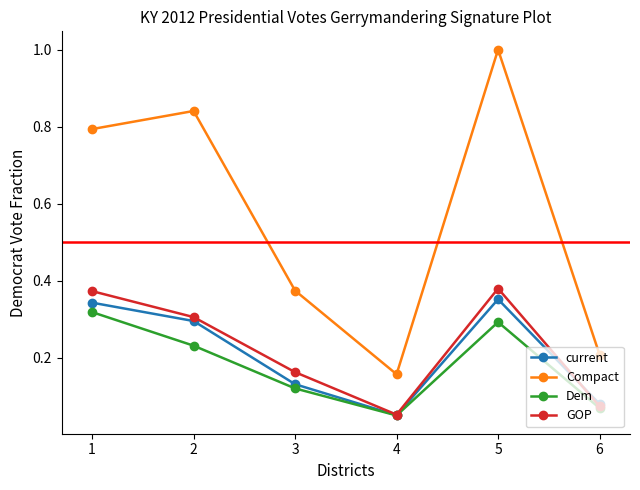

Where is the first local maximum for current?

5